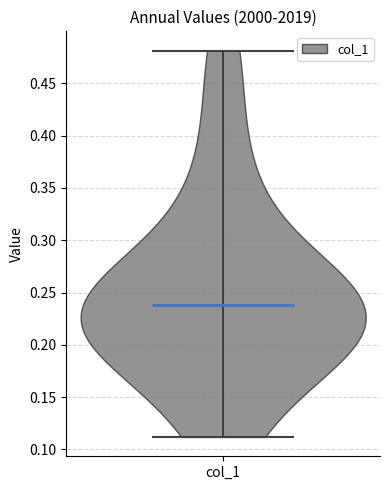

Read this violin plot against the y-axis: where its median line is, and the lowest and highest points the violin reaches. The values are not printed on the chart, so give them approximately, as read against the axis.

median line 0.24, lowest point 0.11, highest point 0.48